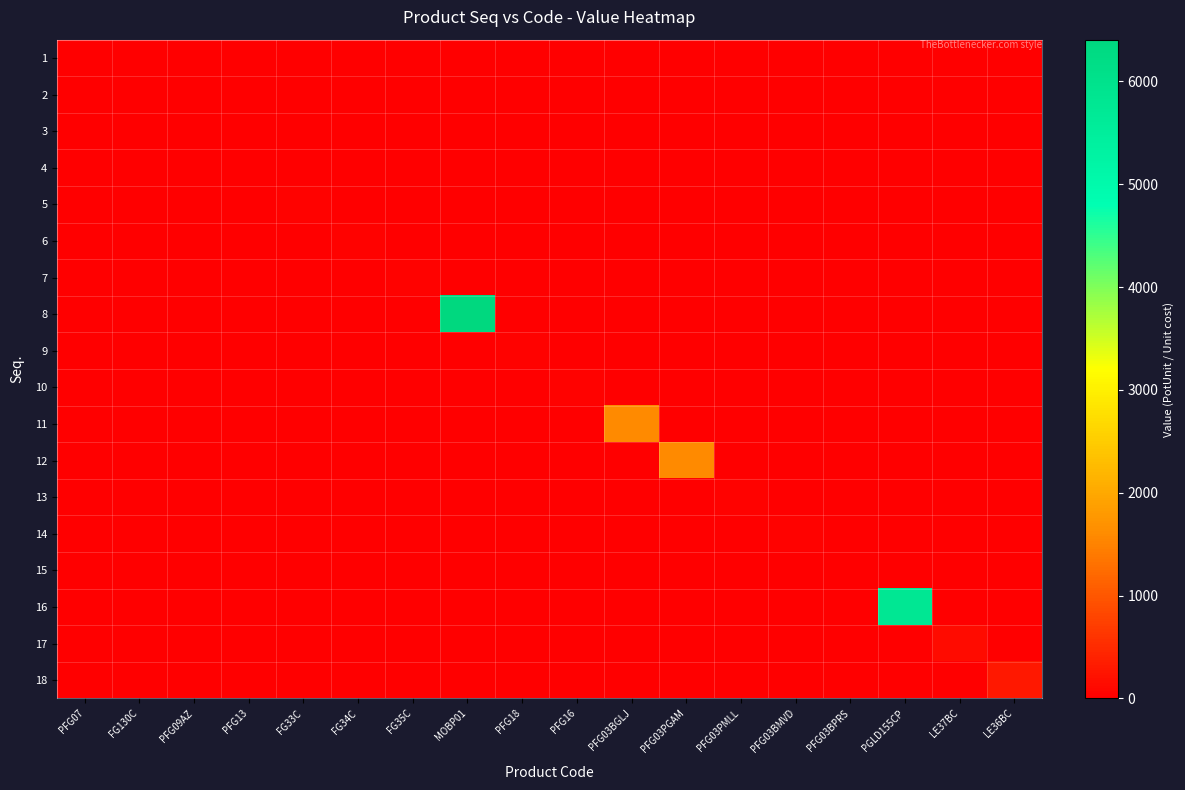

Count the number of categories in the chart.

18